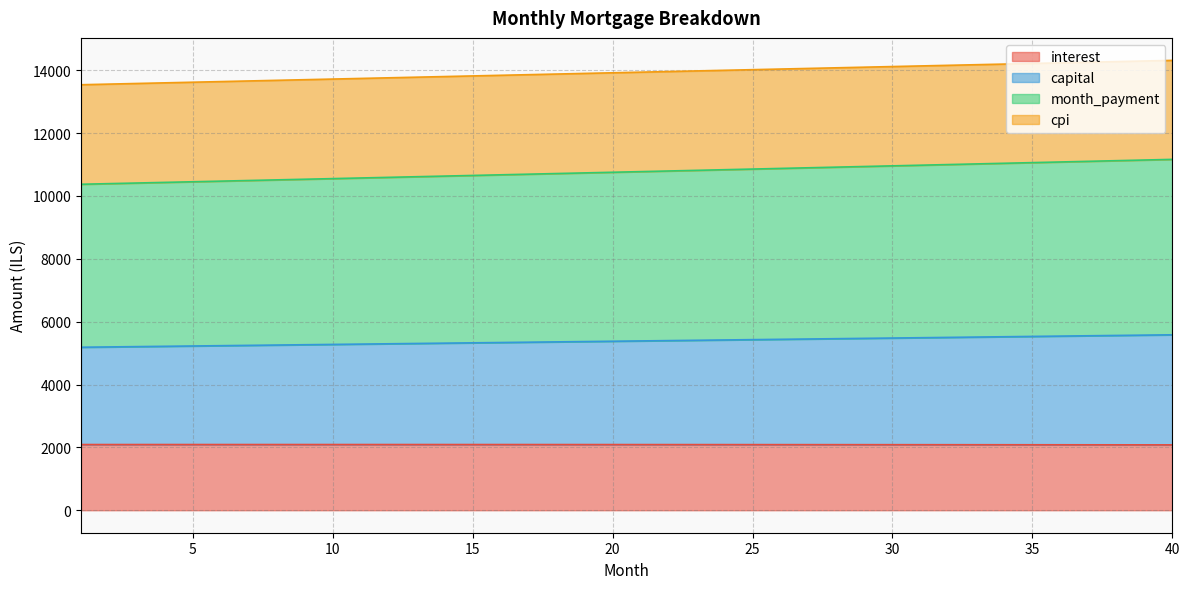

At which label does month_payment first exceed 10774?

21